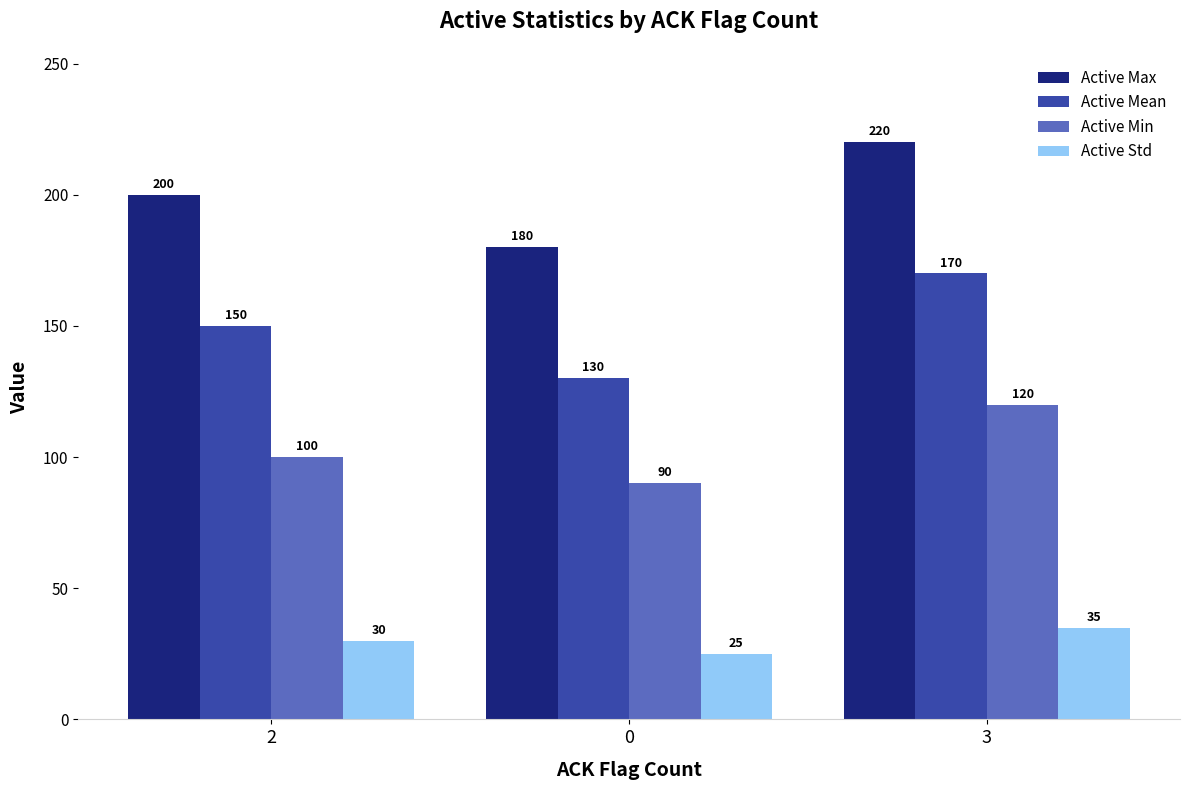

Count the Active Std values in the range 25 to 35.

3